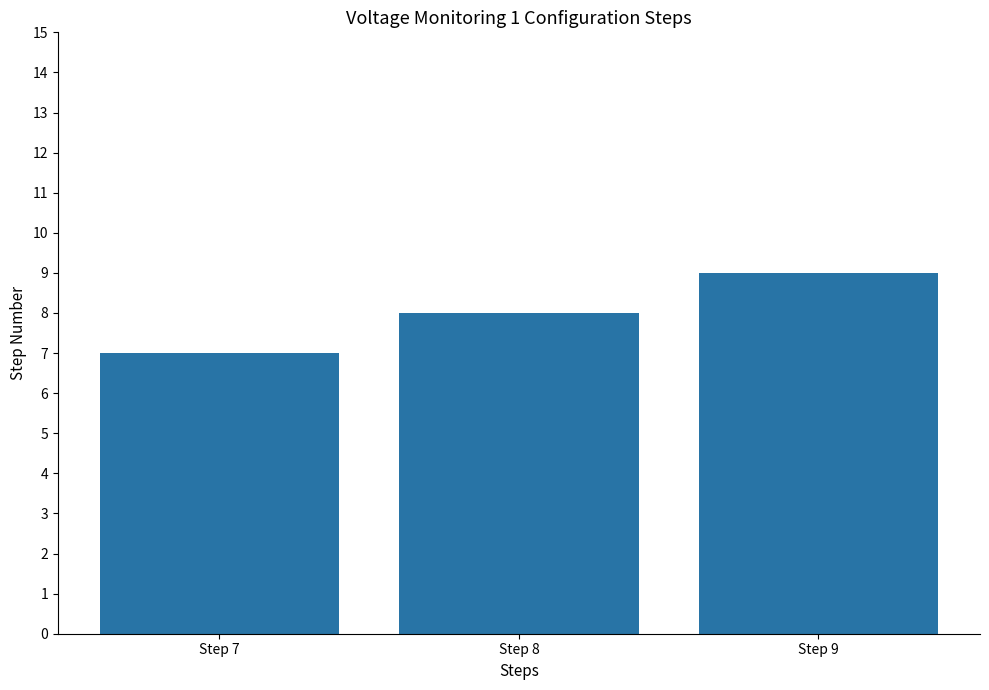

Approximately how many times larger is the value at Step 9 compared to Step 8?

1.1